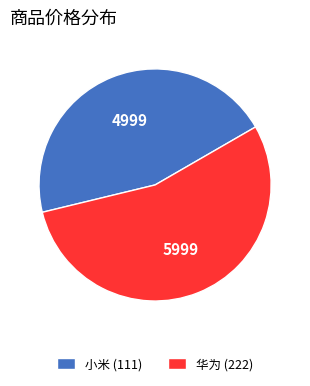

Approximately how many times larger is the value at 小米 (111) compared to 华为 (222)?

0.8